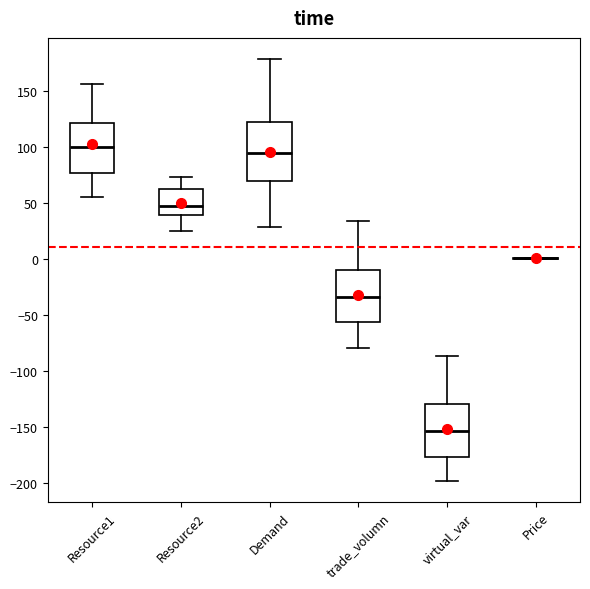

Where does the median line of the box for Resource2 sit on the y-axis? The values are not printed on the chart, so give them approximately, as read against the axis.

45